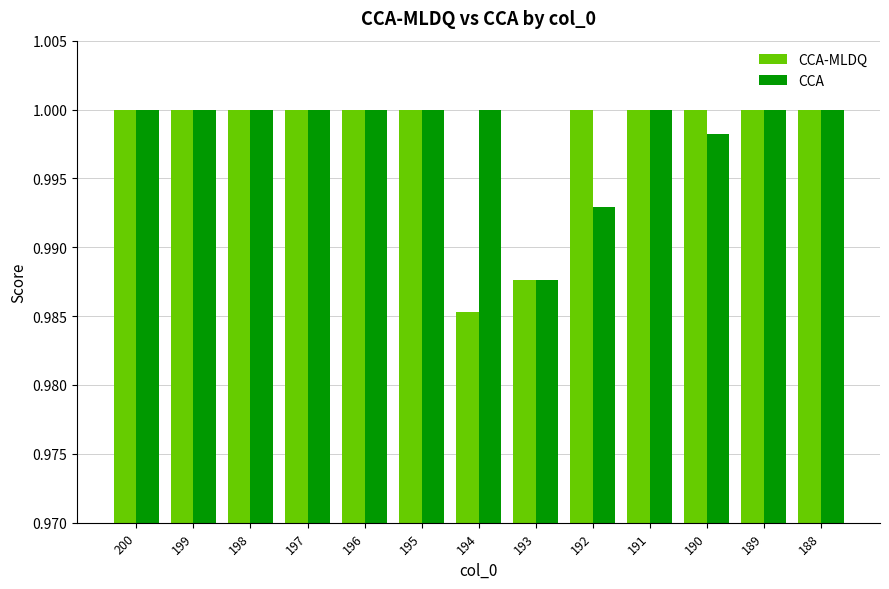

What is the sum of the CCA-MLDQ values at 188 and 189?

2.0